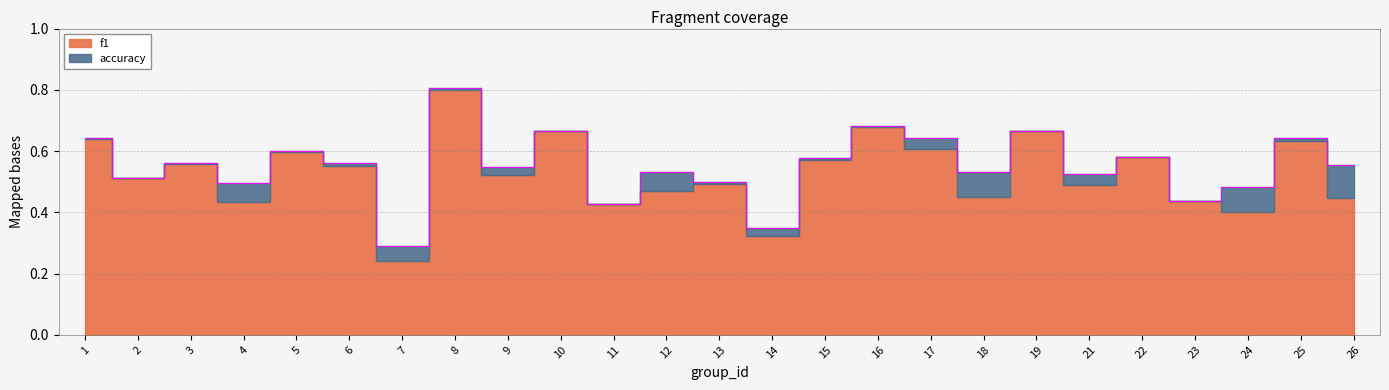

The value at 2 is 0.7. True or false?

False